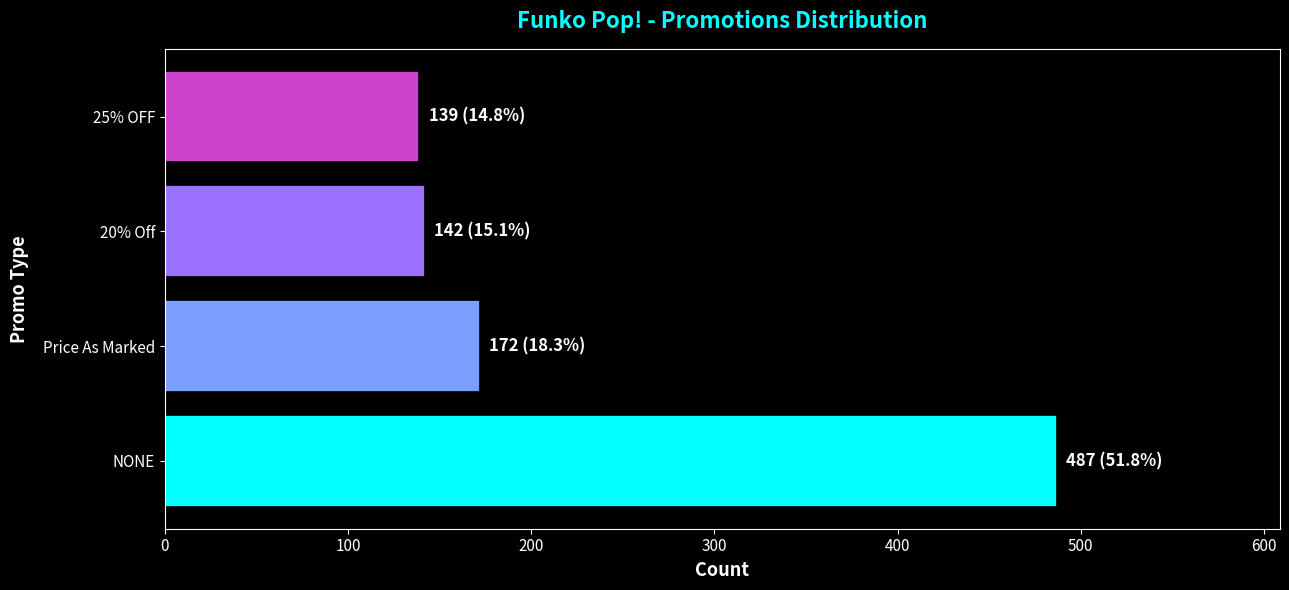

Reading bottom to top, transcribe all the data shown in this chart.

487	172	142	139